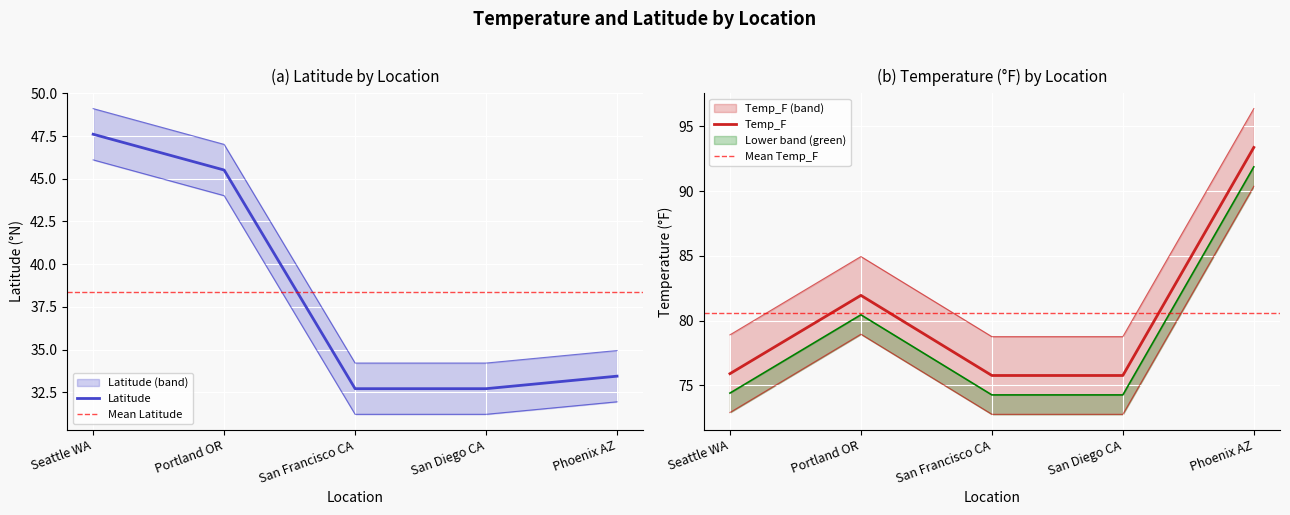

True or false: Latitude and Temp_F intersect in this chart.

False